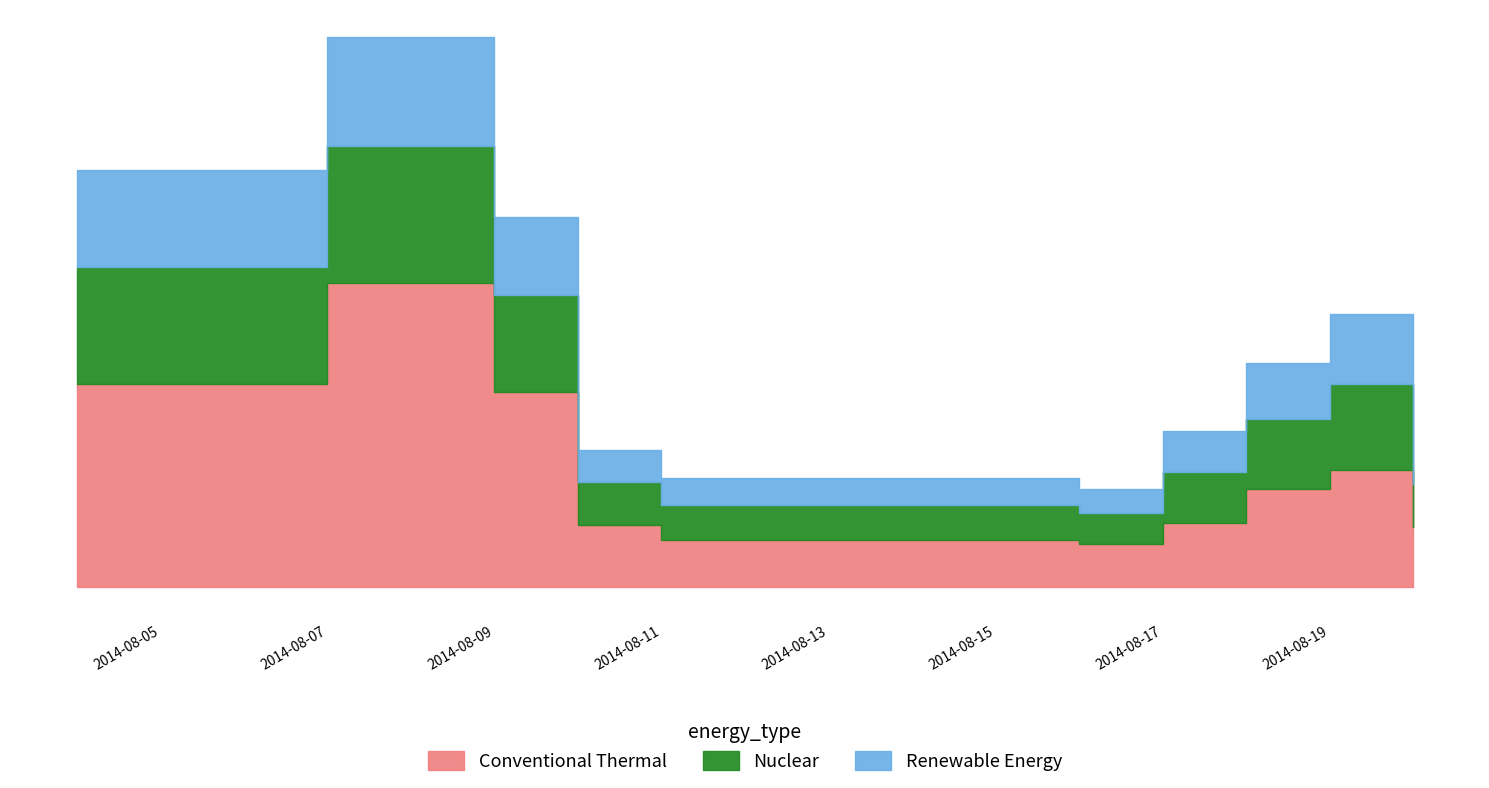

What is the approximate value of Conventional Thermal at 12?

30